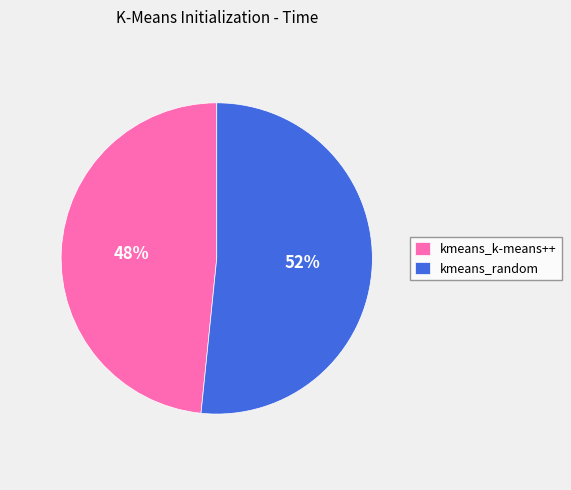

Between kmeans_random and kmeans_k-means++, which is larger?

kmeans_random